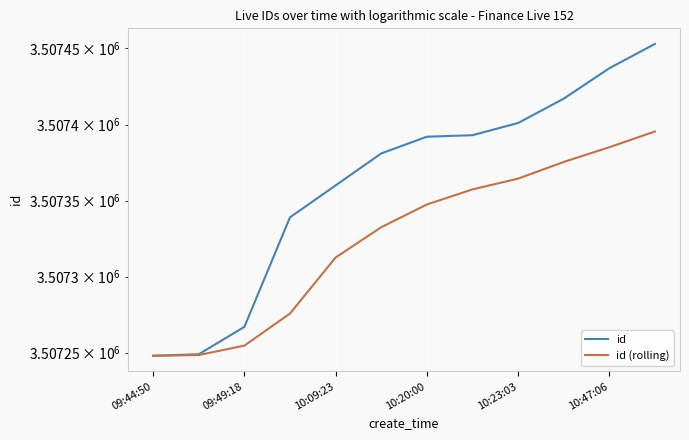

What is the greatest value displayed?

3507453.0